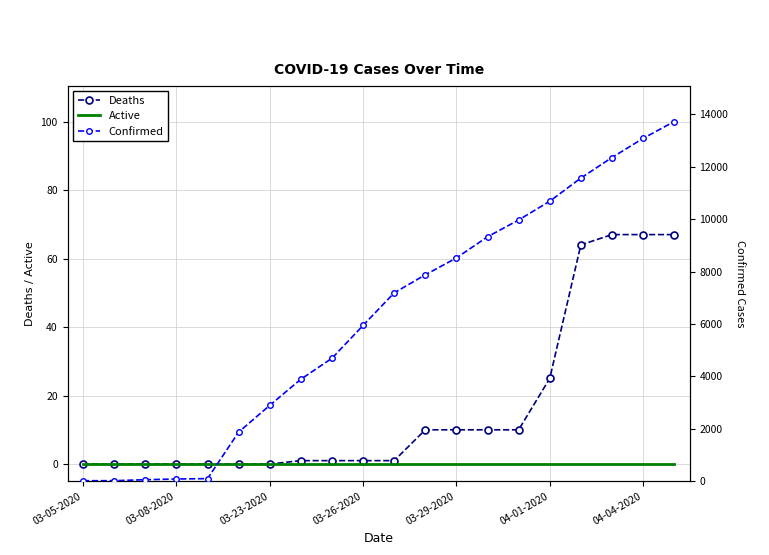

List the series in order of their peak value, highest first.

Confirmed, Deaths, Active